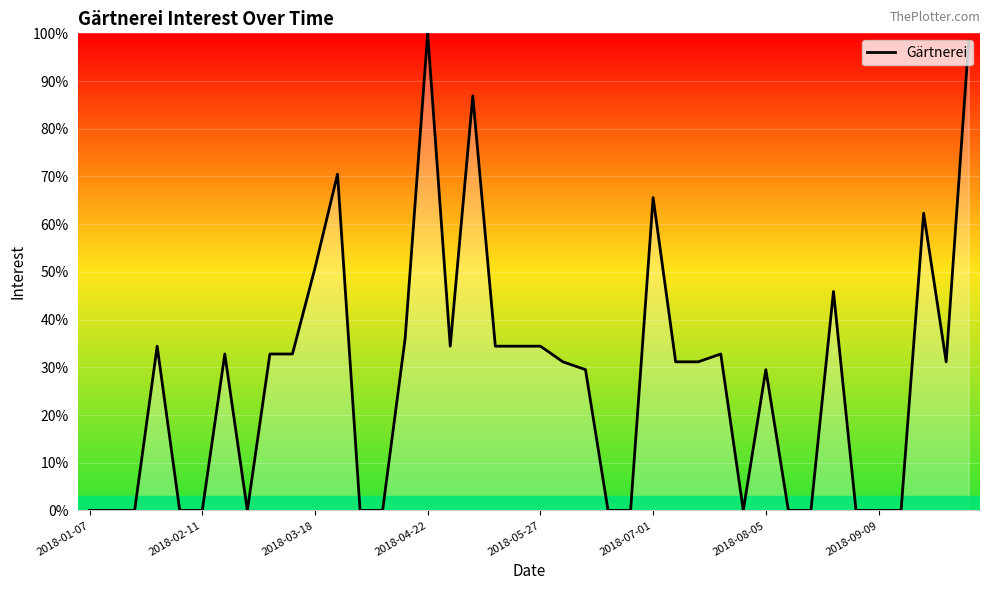

What is the maximum value shown in the chart?

100.0